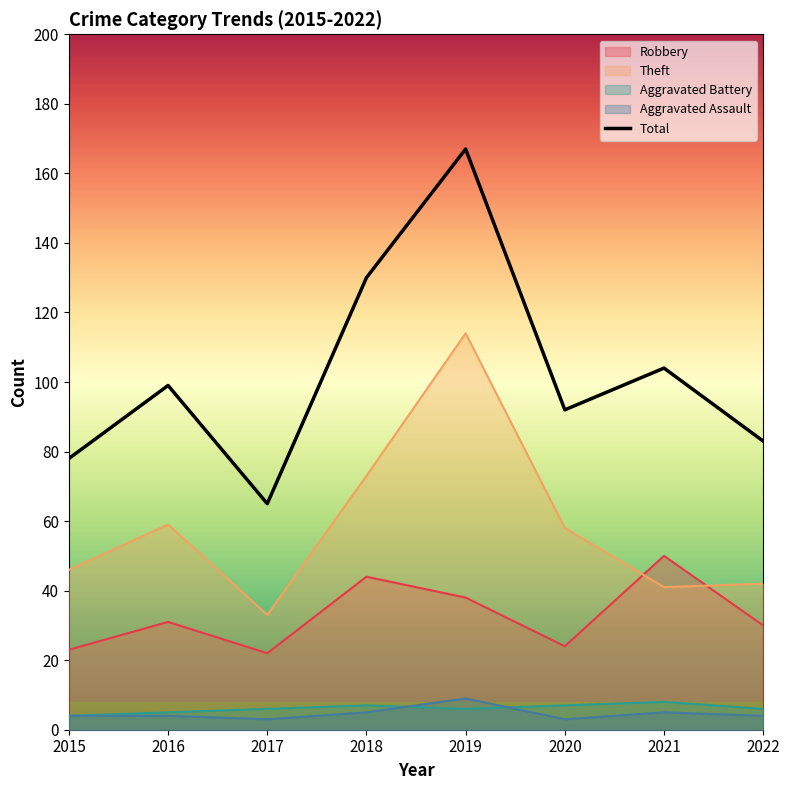

True or false: Total and Aggravated Battery intersect in this chart.

False